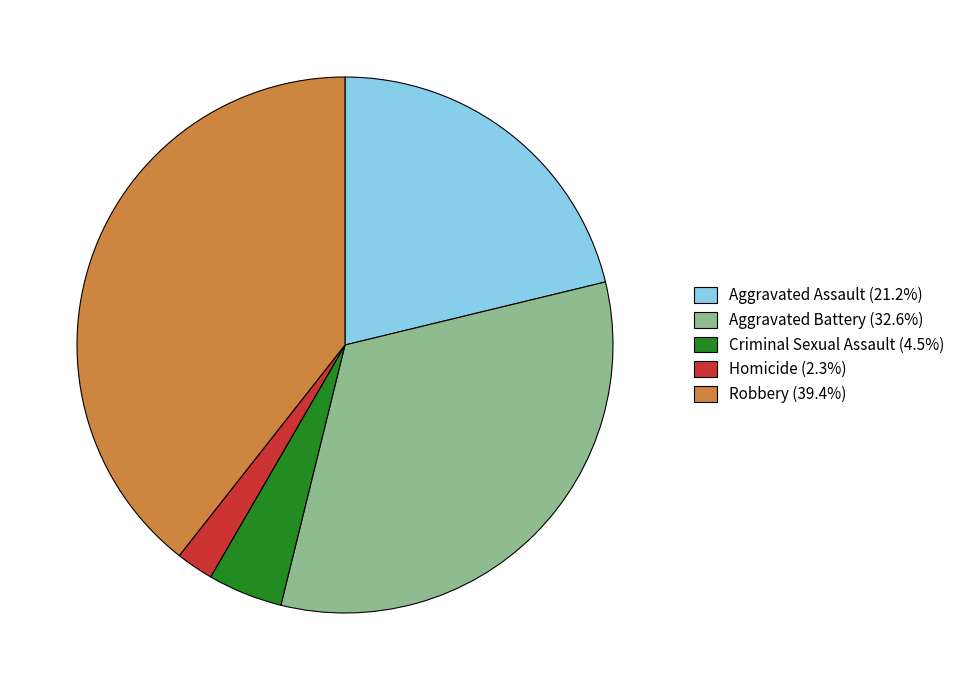

Count the number of slices in the pie.

5